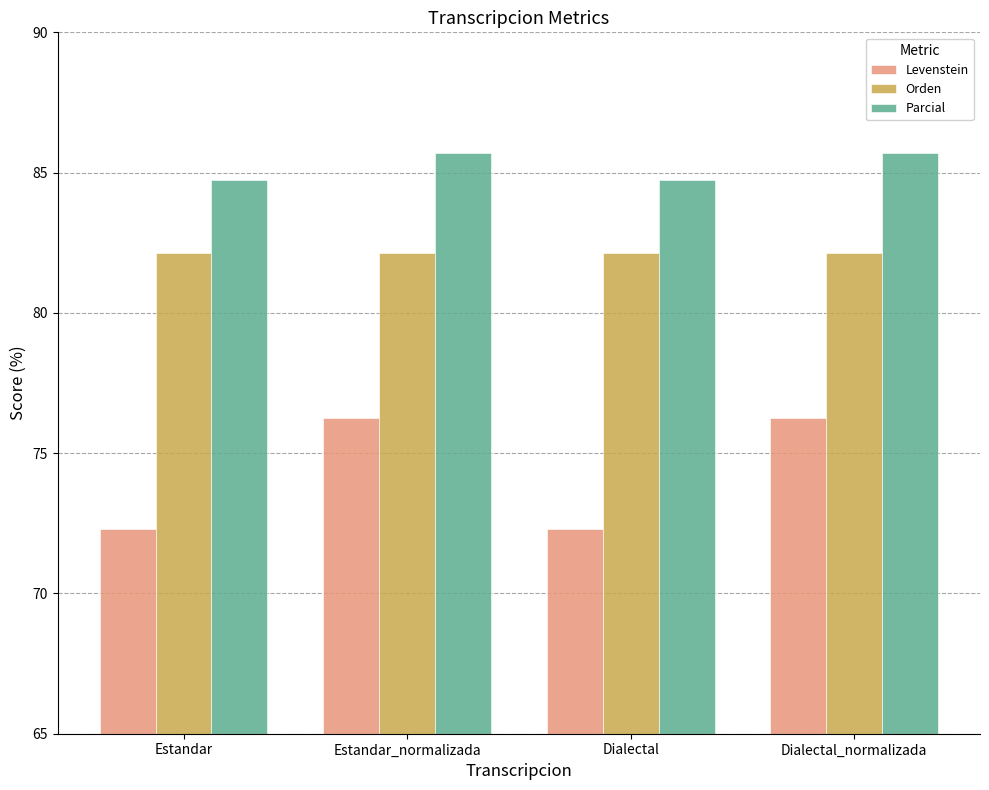

At which label does Levenstein first exceed 76?

Estandar_normalizada